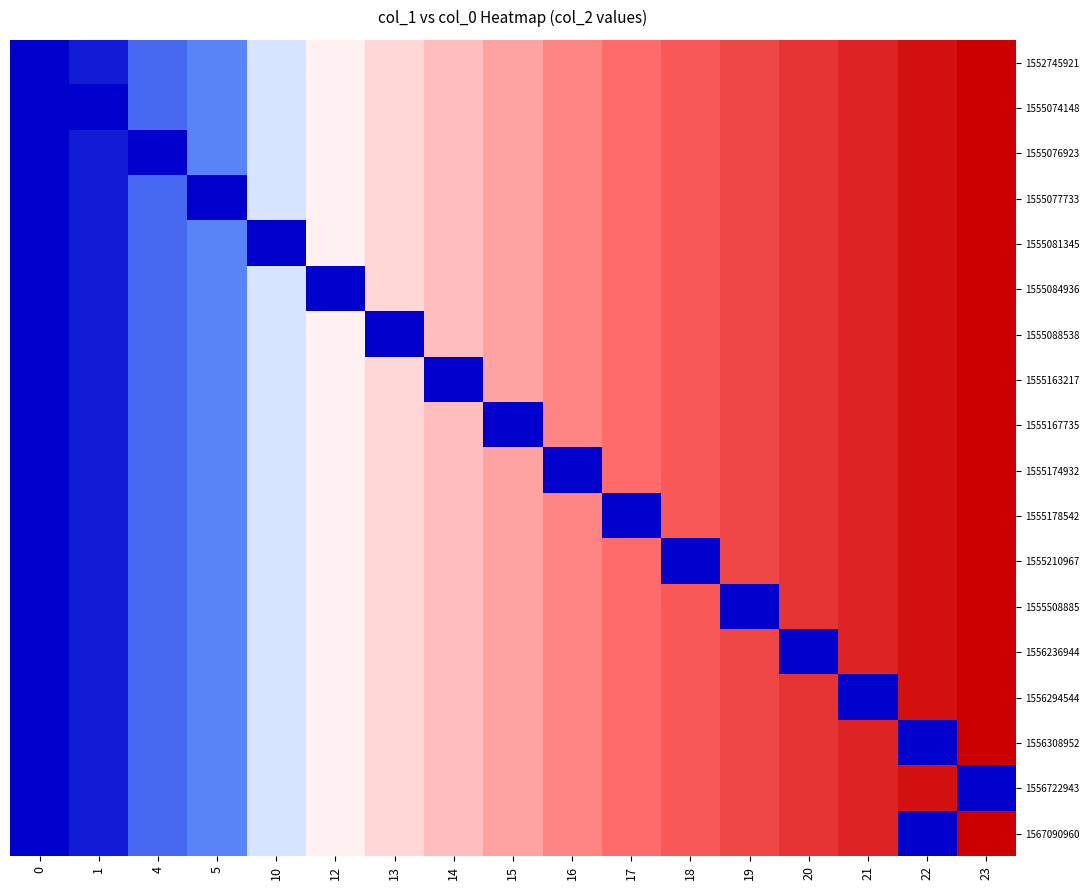

Reading left to right, what are all the values shown in this chart?

1552745921: 0=0	1=1	4=4	5=5	10=10	12=12	13=13	14=14	15=15	16=16	17=17	18=18	19=19	20=20	21=21	22=22	23=23
1555074148: 0=0	1=0	4=4	5=5	10=10	12=12	13=13	14=14	15=15	16=16	17=17	18=18	19=19	20=20	21=21	22=22	23=23
1555076923: 0=0	1=1	4=0	5=5	10=10	12=12	13=13	14=14	15=15	16=16	17=17	18=18	19=19	20=20	21=21	22=22	23=23
1555077733: 0=0	1=1	4=4	5=0	10=10	12=12	13=13	14=14	15=15	16=16	17=17	18=18	19=19	20=20	21=21	22=22	23=23
1555081345: 0=0	1=1	4=4	5=5	10=0	12=12	13=13	14=14	15=15	16=16	17=17	18=18	19=19	20=20	21=21	22=22	23=23
1555084936: 0=0	1=1	4=4	5=5	10=10	12=0	13=13	14=14	15=15	16=16	17=17	18=18	19=19	20=20	21=21	22=22	23=23
1555088538: 0=0	1=1	4=4	5=5	10=10	12=12	13=0	14=14	15=15	16=16	17=17	18=18	19=19	20=20	21=21	22=22	23=23
1555163217: 0=0	1=1	4=4	5=5	10=10	12=12	13=13	14=0	15=15	16=16	17=17	18=18	19=19	20=20	21=21	22=22	23=23
1555167735: 0=0	1=1	4=4	5=5	10=10	12=12	13=13	14=14	15=0	16=16	17=17	18=18	19=19	20=20	21=21	22=22	23=23
1555174932: 0=0	1=1	4=4	5=5	10=10	12=12	13=13	14=14	15=15	16=0	17=17	18=18	19=19	20=20	21=21	22=22	23=23
1555178542: 0=0	1=1	4=4	5=5	10=10	12=12	13=13	14=14	15=15	16=16	17=0	18=18	19=19	20=20	21=21	22=22	23=23
1555210967: 0=0	1=1	4=4	5=5	10=10	12=12	13=13	14=14	15=15	16=16	17=17	18=0	19=19	20=20	21=21	22=22	23=23
1555508885: 0=0	1=1	4=4	5=5	10=10	12=12	13=13	14=14	15=15	16=16	17=17	18=18	19=0	20=20	21=21	22=22	23=23
1556236944: 0=0	1=1	4=4	5=5	10=10	12=12	13=13	14=14	15=15	16=16	17=17	18=18	19=19	20=0	21=21	22=22	23=23
1556294544: 0=0	1=1	4=4	5=5	10=10	12=12	13=13	14=14	15=15	16=16	17=17	18=18	19=19	20=20	21=0	22=22	23=23
1556308952: 0=0	1=1	4=4	5=5	10=10	12=12	13=13	14=14	15=15	16=16	17=17	18=18	19=19	20=20	21=21	22=0	23=23
1556722943: 0=0	1=1	4=4	5=5	10=10	12=12	13=13	14=14	15=15	16=16	17=17	18=18	19=19	20=20	21=21	22=22	23=0
1567090960: 0=0	1=1	4=4	5=5	10=10	12=12	13=13	14=14	15=15	16=16	17=17	18=18	19=19	20=20	21=21	22=0	23=23